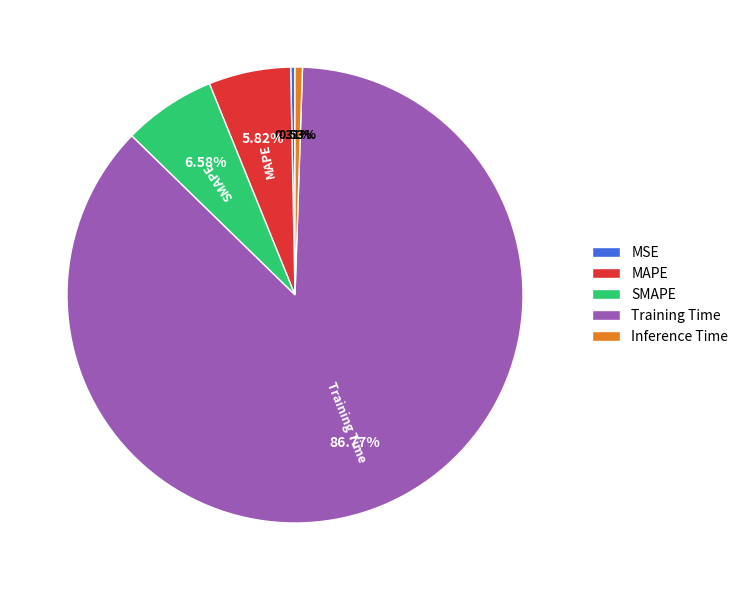

To the nearest percent, what percentage of the pie is Training Time?

87%